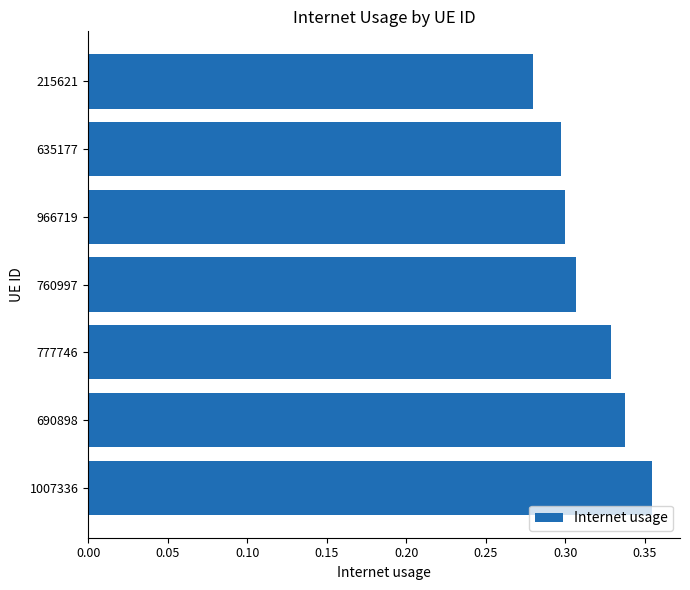

Which category has the highest value across all series?

1007336